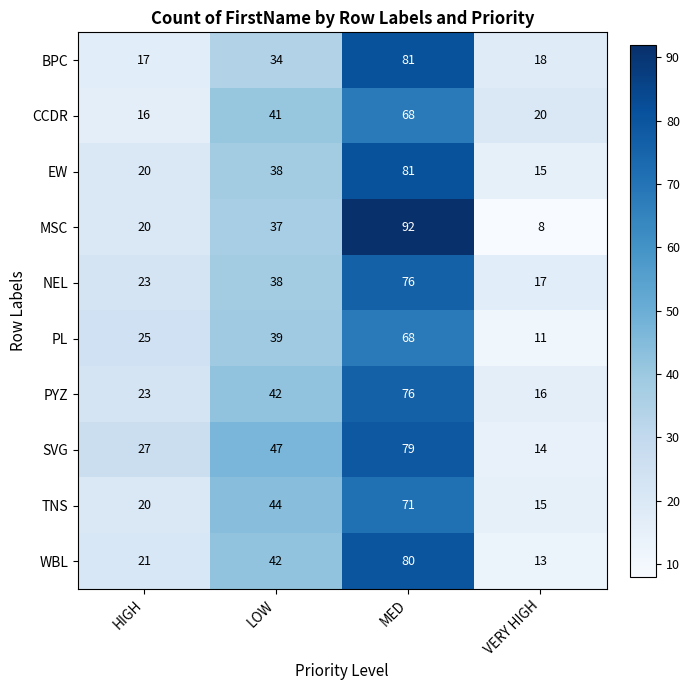

What is the difference between the highest and lowest values at VERY HIGH?

12